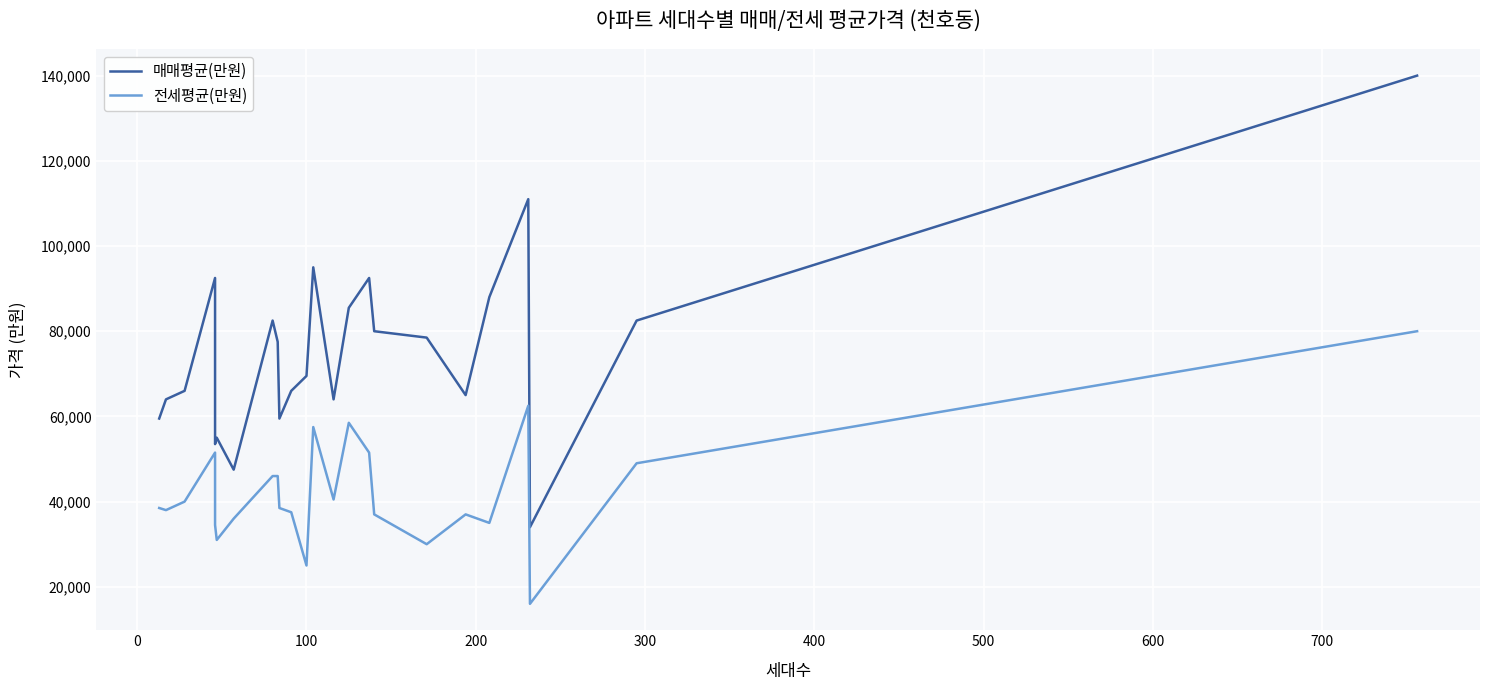

True or false: 매매평균(만원) and 전세평균(만원) intersect in this chart.

False